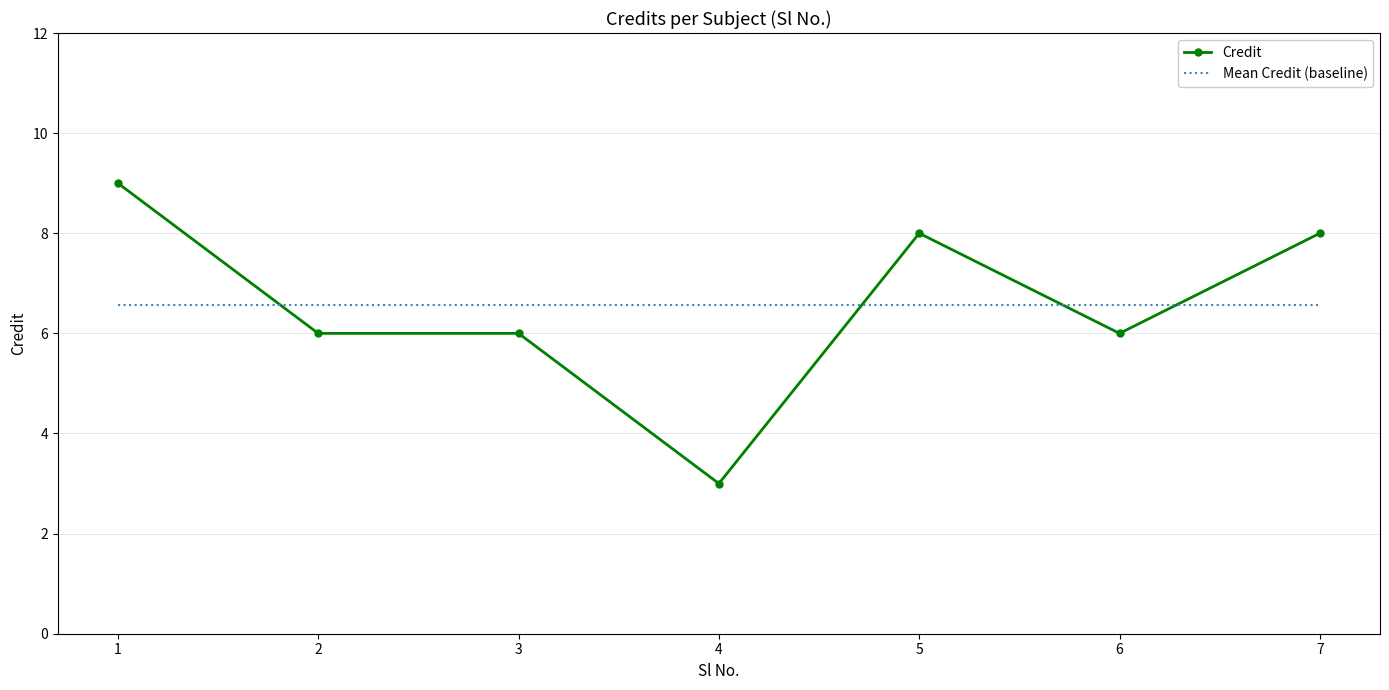

True or false: Credit has more than 2 interior local peaks.

False